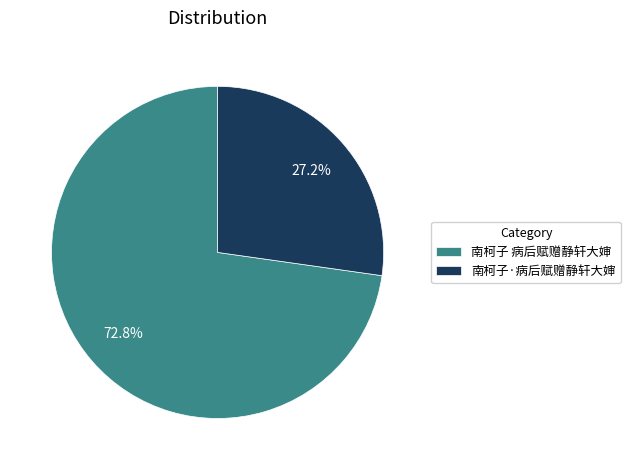

True or false: 南柯子 病后赋赠静轩大婶 accounts for 73% of the total.

True